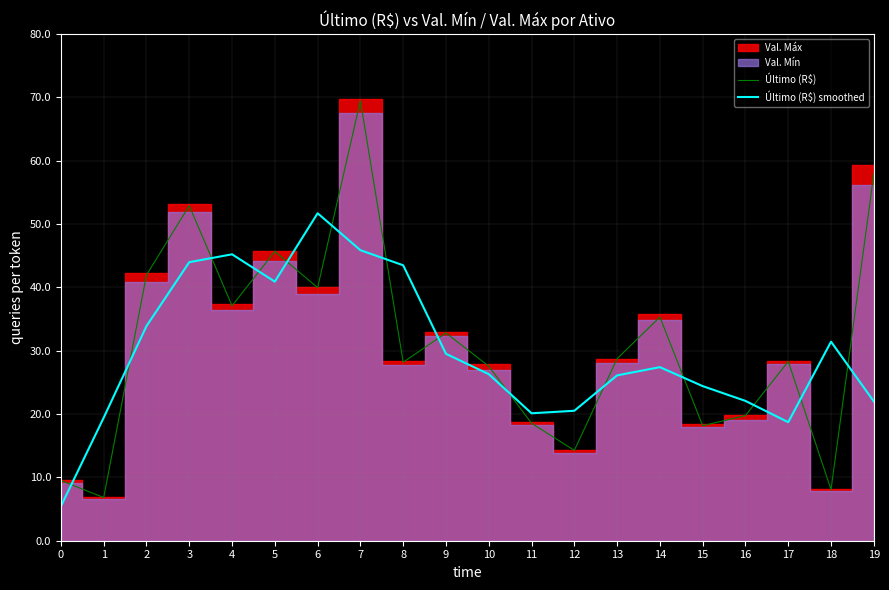

How many lines are shown in the chart?

2